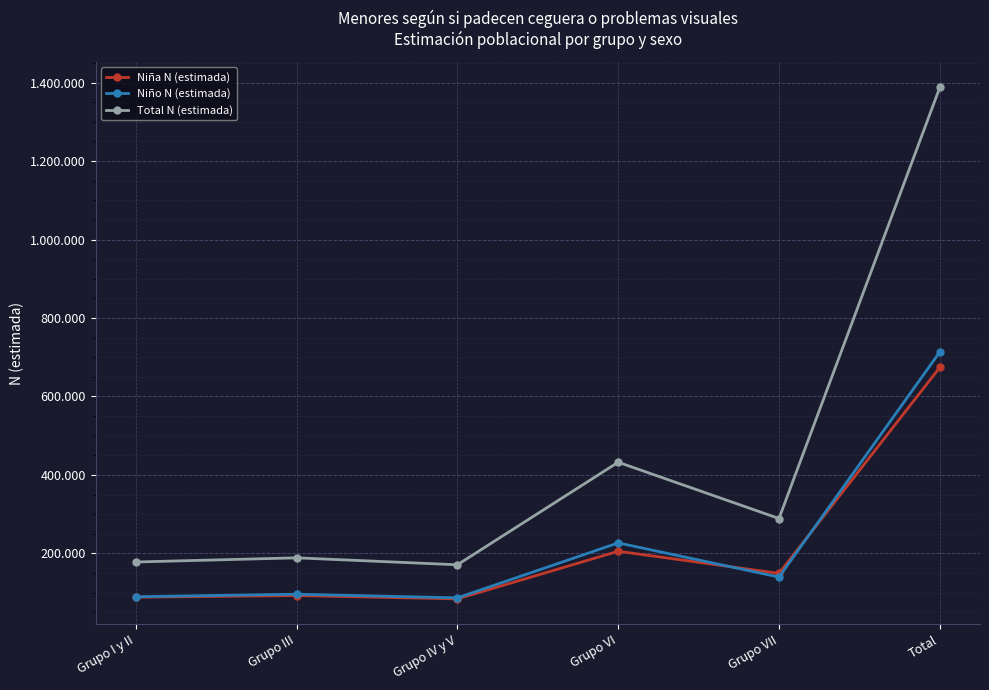

The value of Total N (estimada) at Total is 1387582. True or false?

True